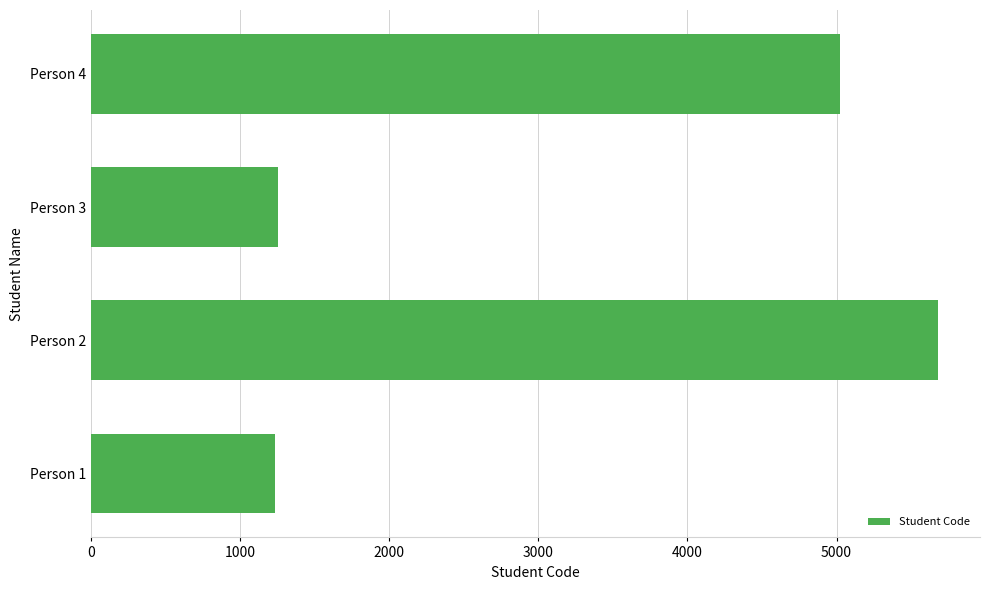

At which label is the value closest to 3456?

Person 4